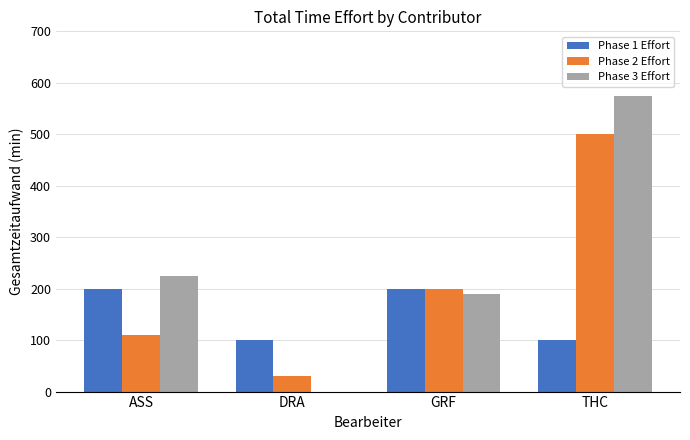

Which series has the largest total across all categories?

Phase 3 Effort